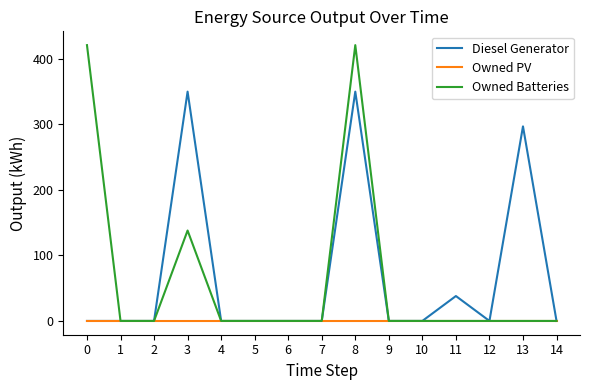

Is this an area chart (filled region under the line)?

No